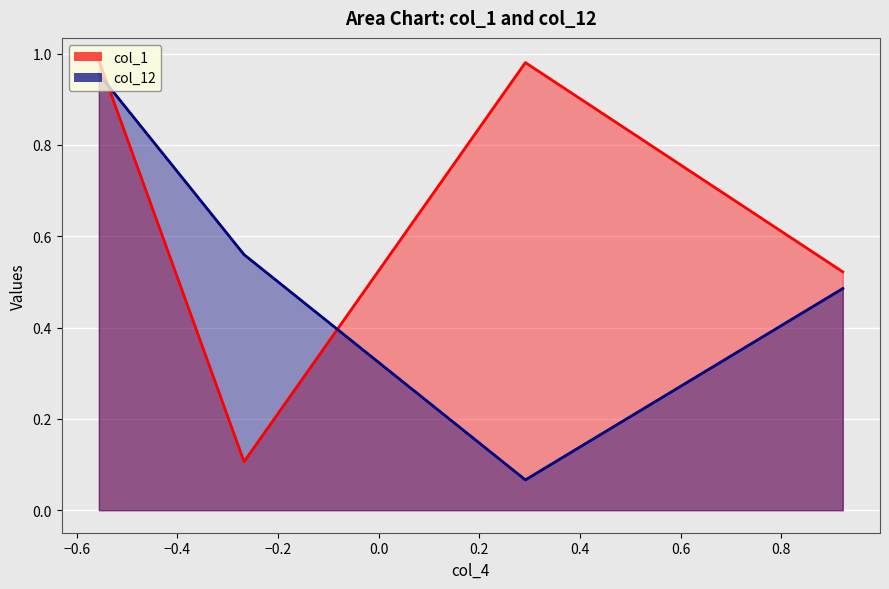

At which label does col_1 reach its minimum?

Row 2